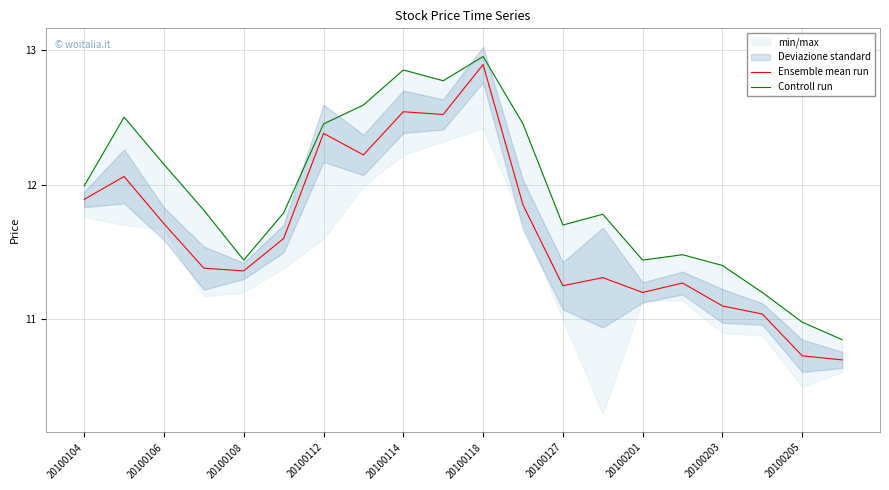

How many lines are shown in the chart?

2